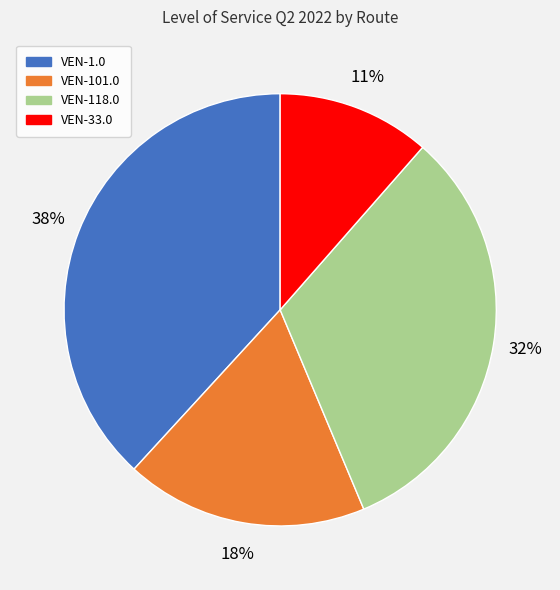

The VEN-1.0 slice represents 38% of the pie. True or false?

True